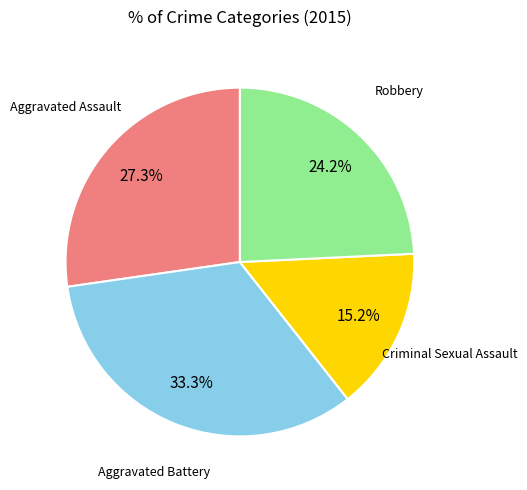

Which slice is the largest?

Aggravated Battery